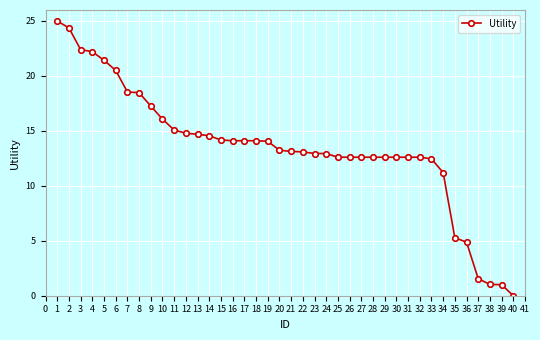

Which category has the highest value across all series?

1